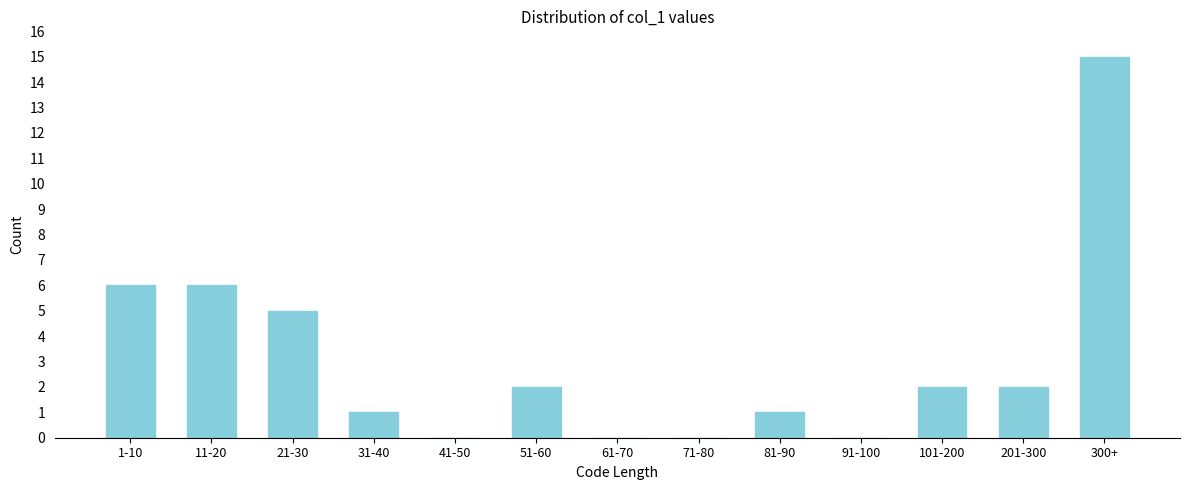

Reading right to left, transcribe all the data shown in this chart.

300+=15	201-300=2	101-200=2	91-100=0	81-90=1	71-80=0	61-70=0	51-60=2	41-50=0	31-40=1	21-30=5	11-20=6	1-10=6